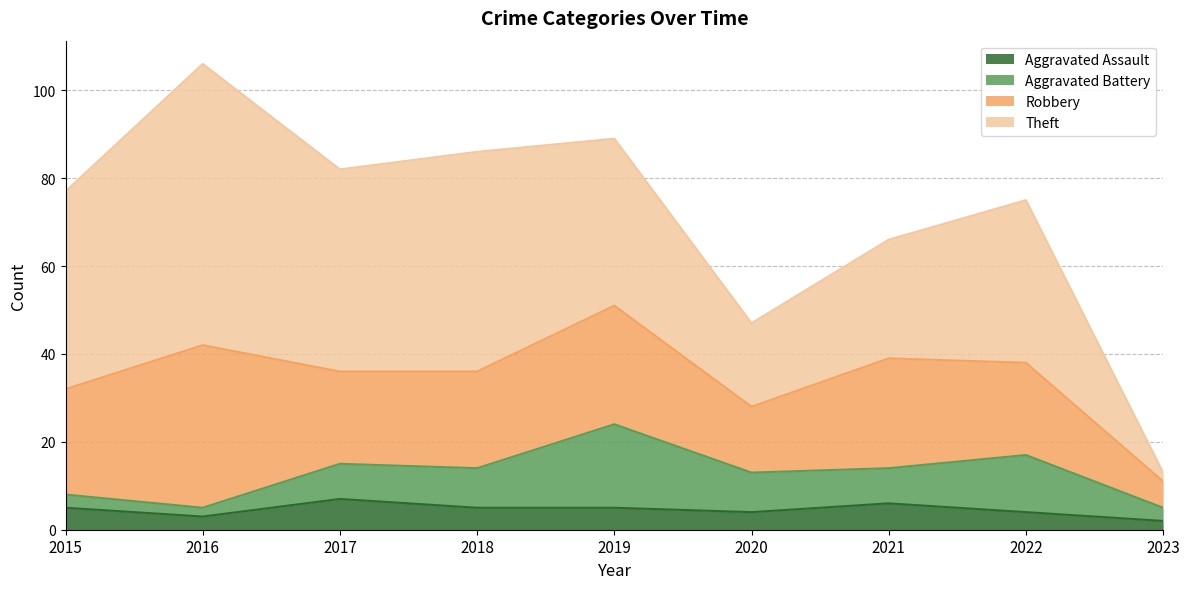

What is the maximum value for Aggravated Assault?

7